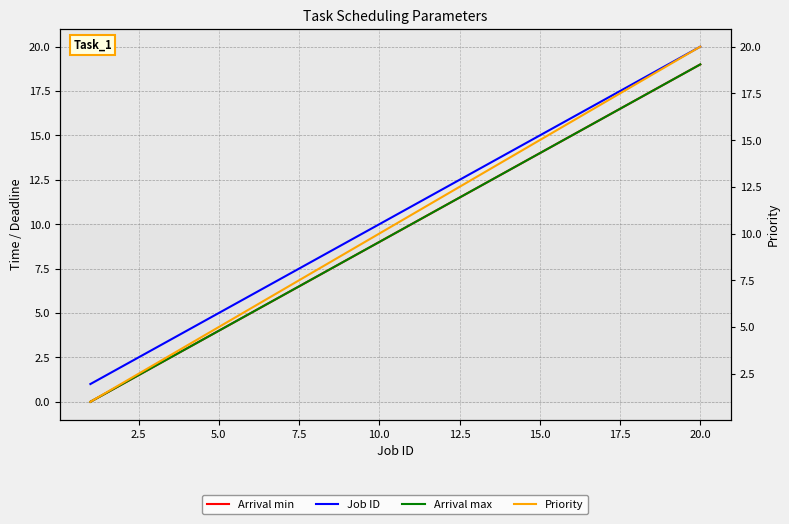

The Arrival max series shows 12 at 20.0. True or false?

False